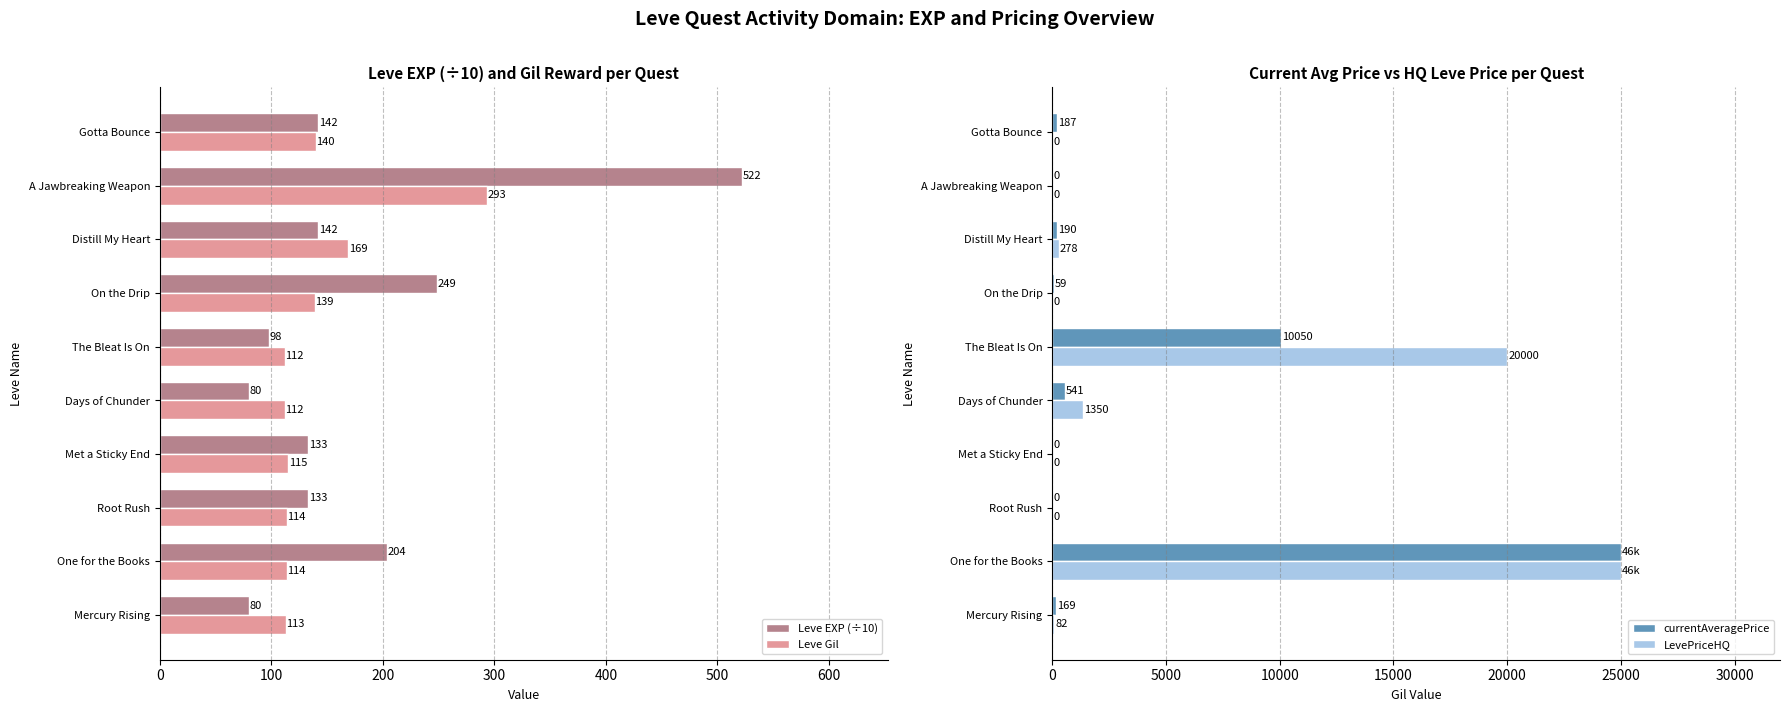

What is the difference between the LevePriceHQ values at Distill My Heart and Met a Sticky End?

278.0